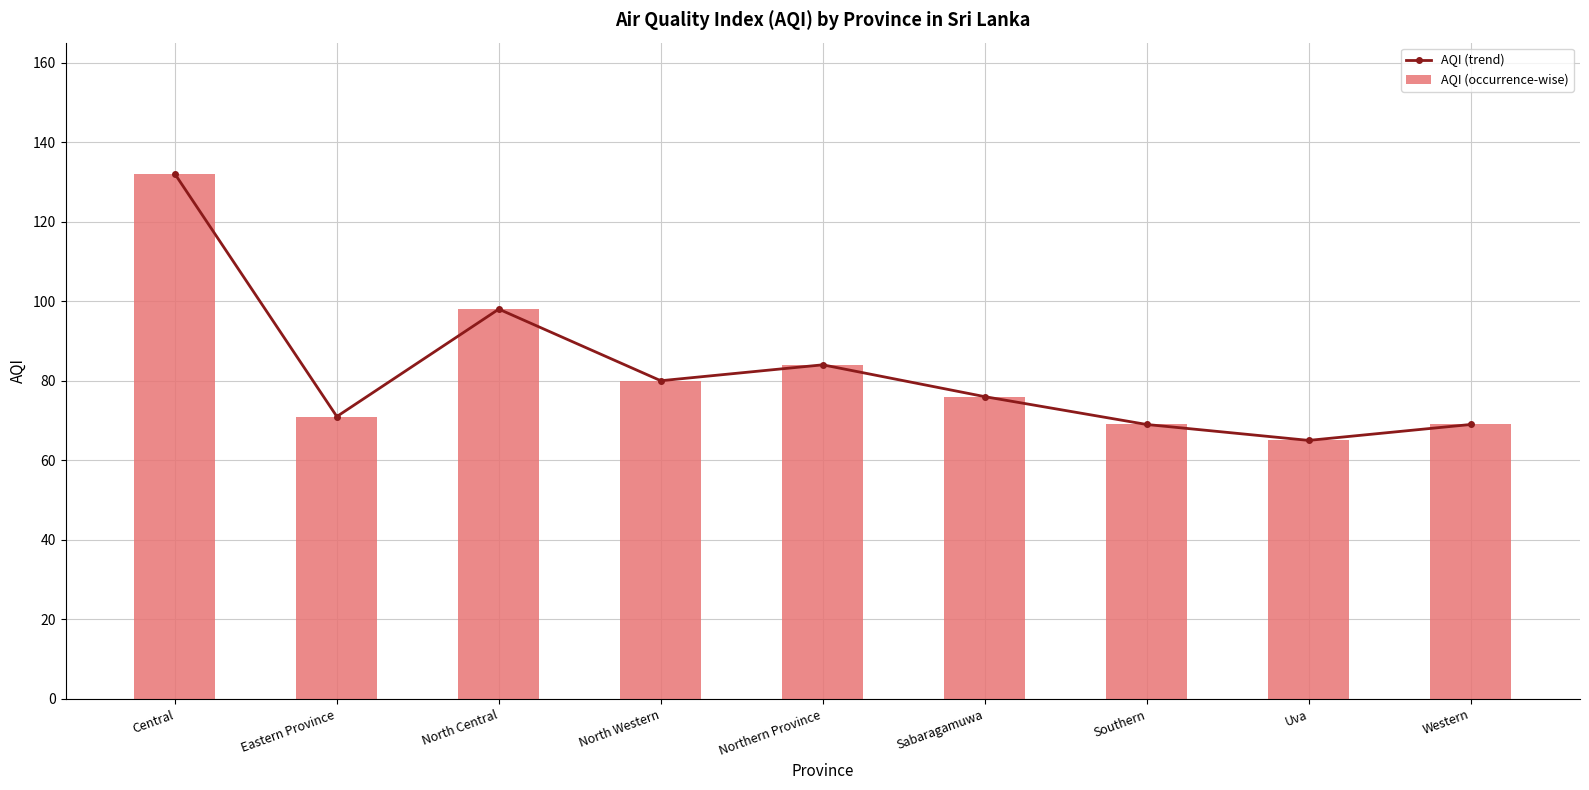

Rank the series by their maximum value, from lowest to highest.

AQI (trend), AQI (occurrence-wise)